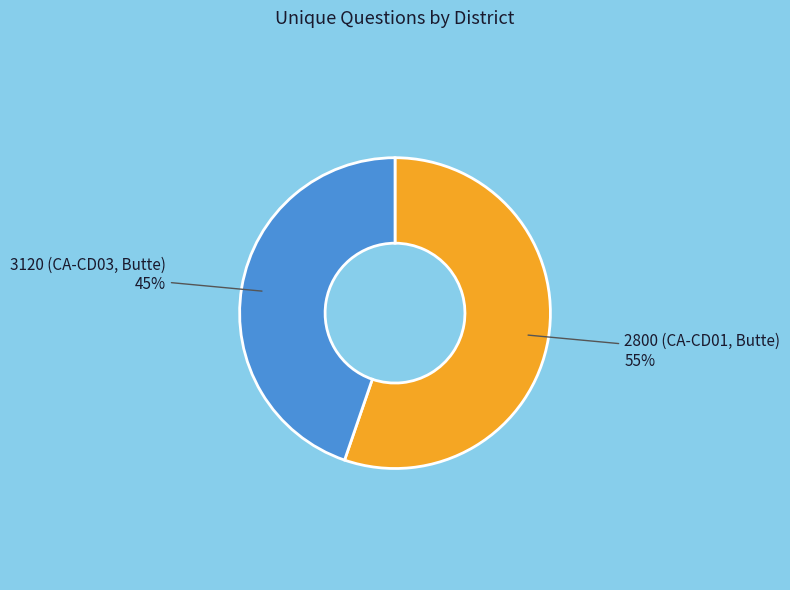

Is there a majority slice in this chart?

Yes